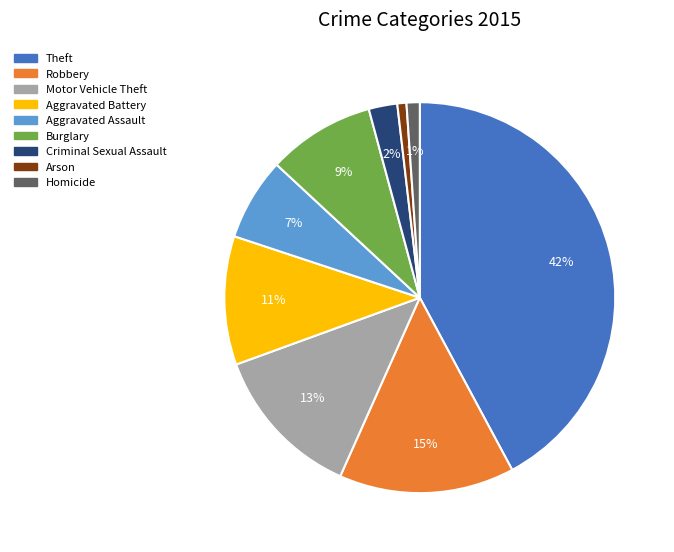

To the nearest percent, what portion does Criminal Sexual Assault represent?

2%